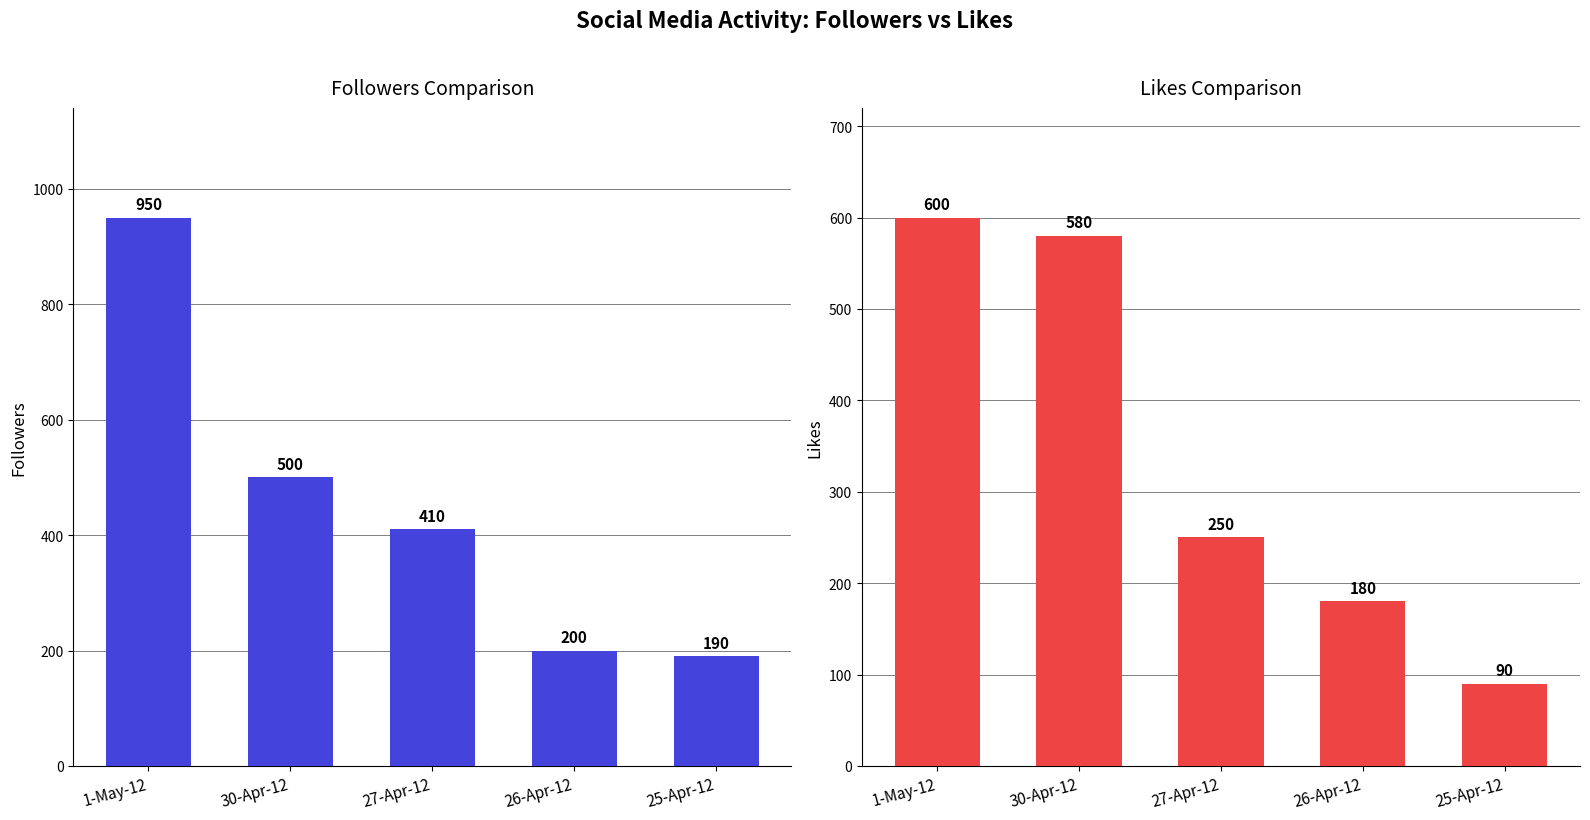

What is the minimum value for likes?

90